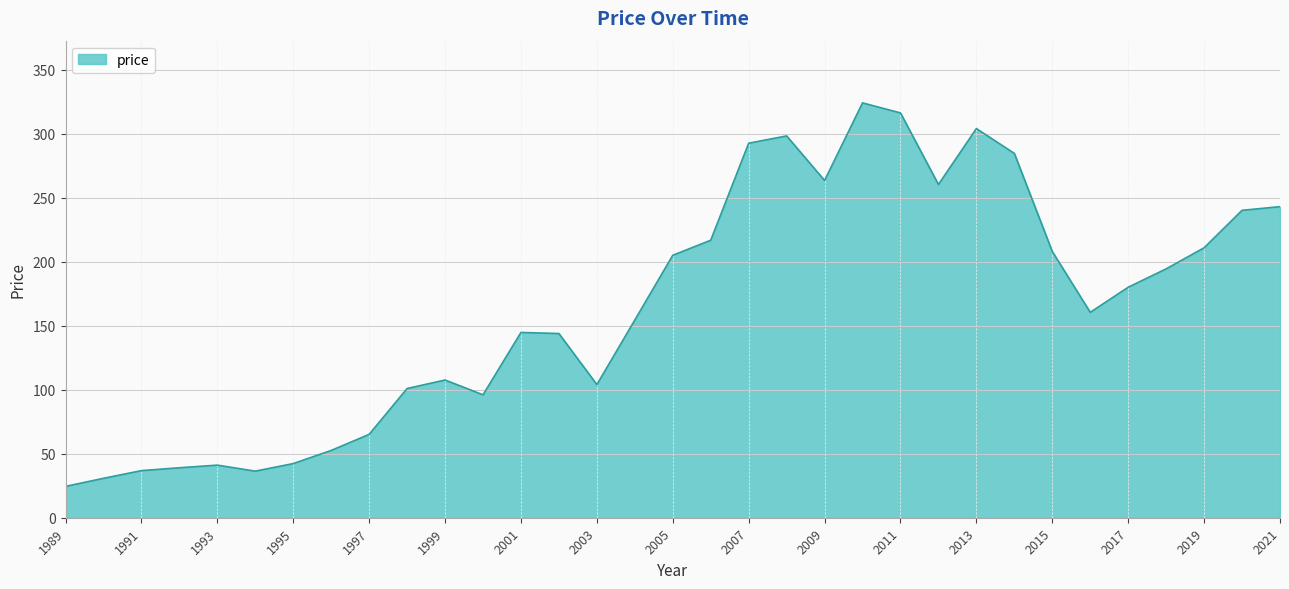

What is the difference between the maximum and minimum values?

299.8